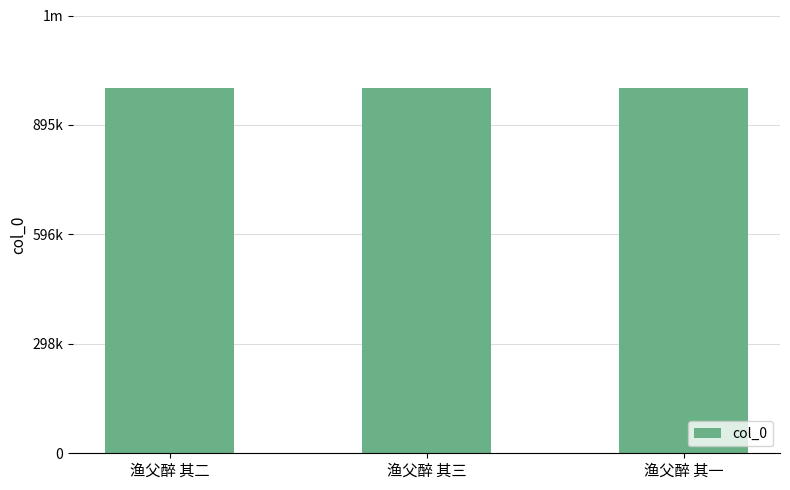

What is the change in value from 渔父醉 其三 to 渔父醉 其一?

-2